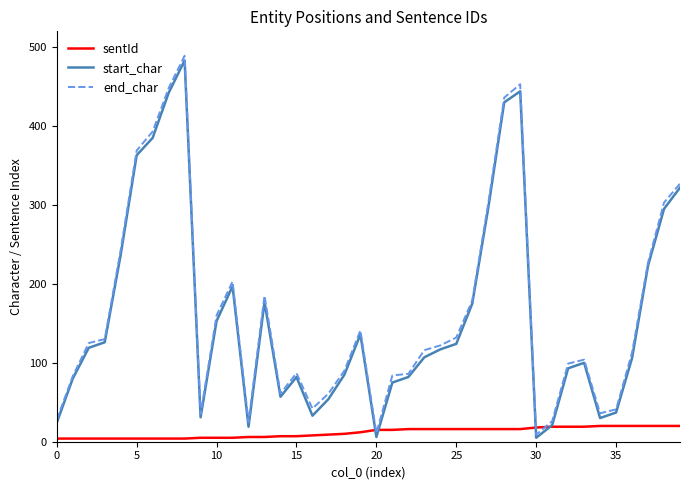

What is the highest value of the start_char series?

483